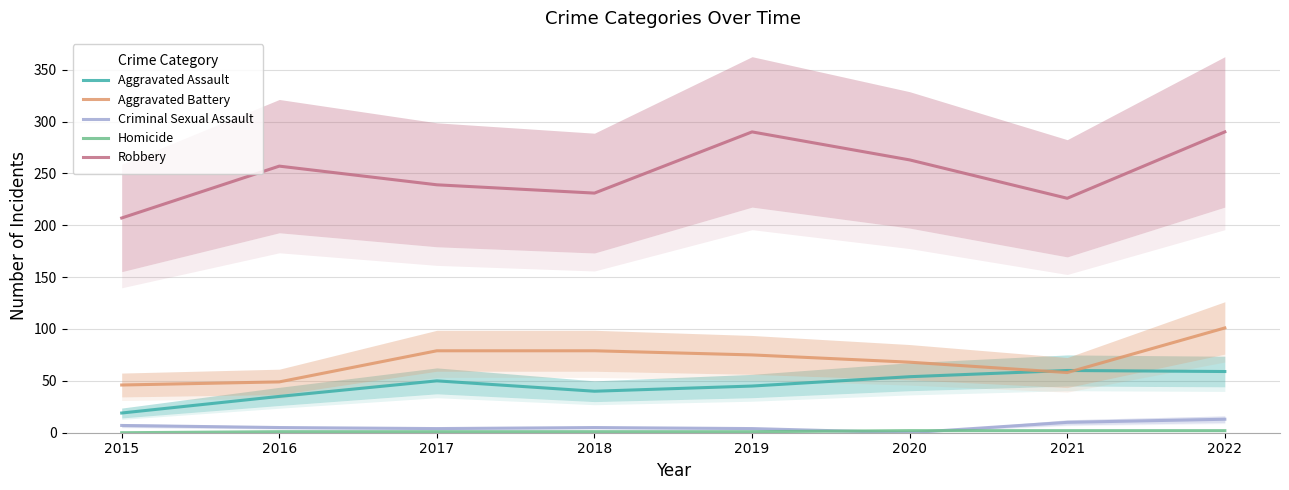

What are all the series names shown in the legend?

Aggravated Assault, Aggravated Battery, Criminal Sexual Assault, Homicide, Robbery